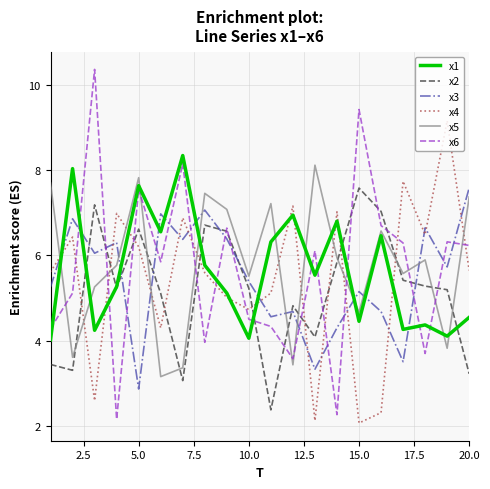

Which series has the widest spread of values?

x6